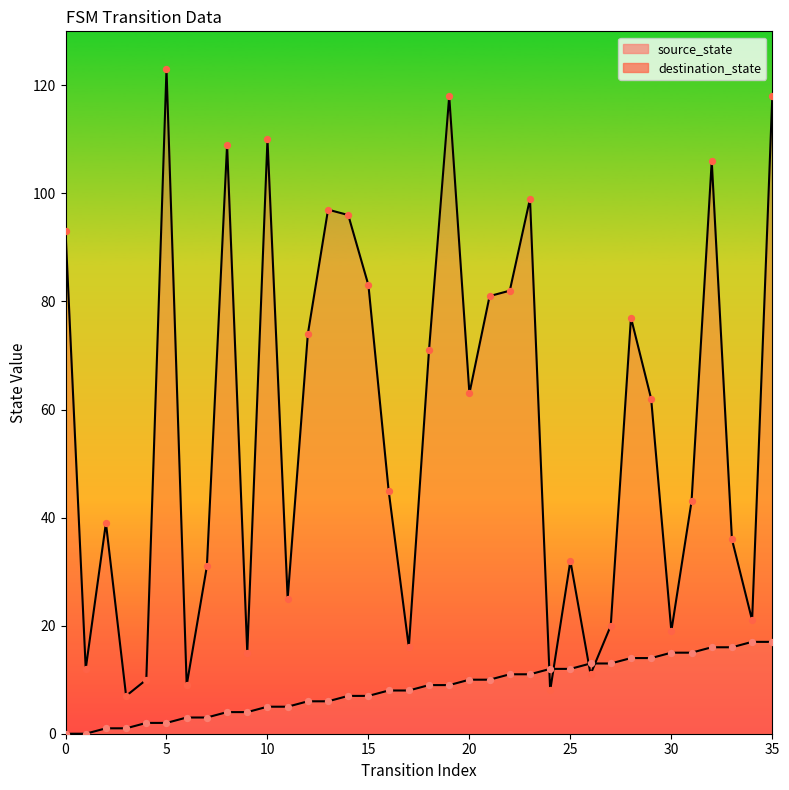

Is the value of source_state at 10 greater than the value of destination_state at 25?

No